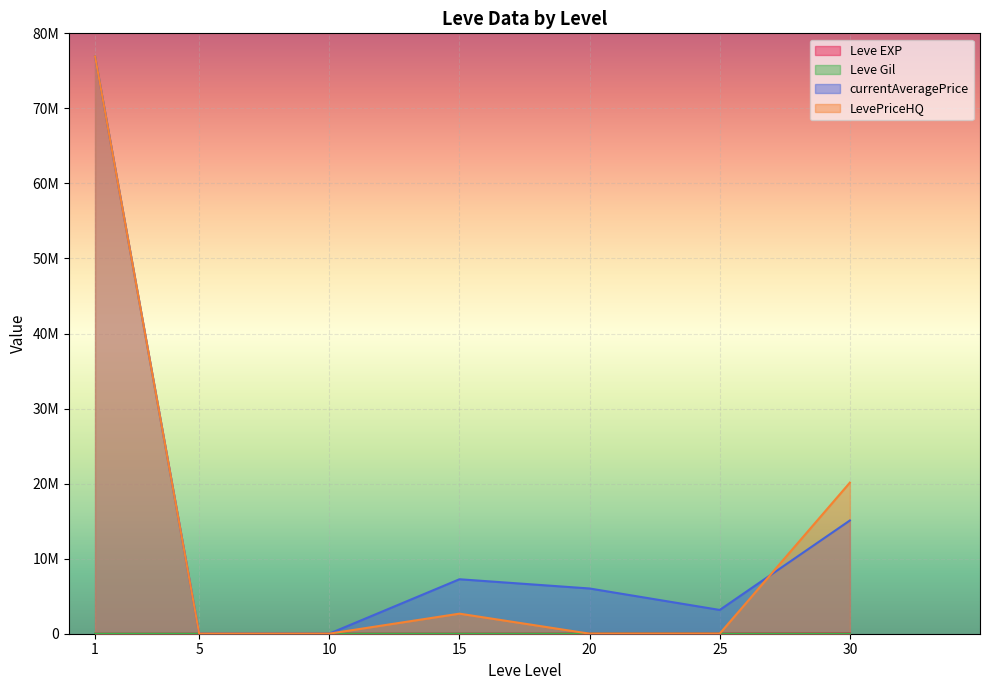

What is the minimum value shown in the chart?

112